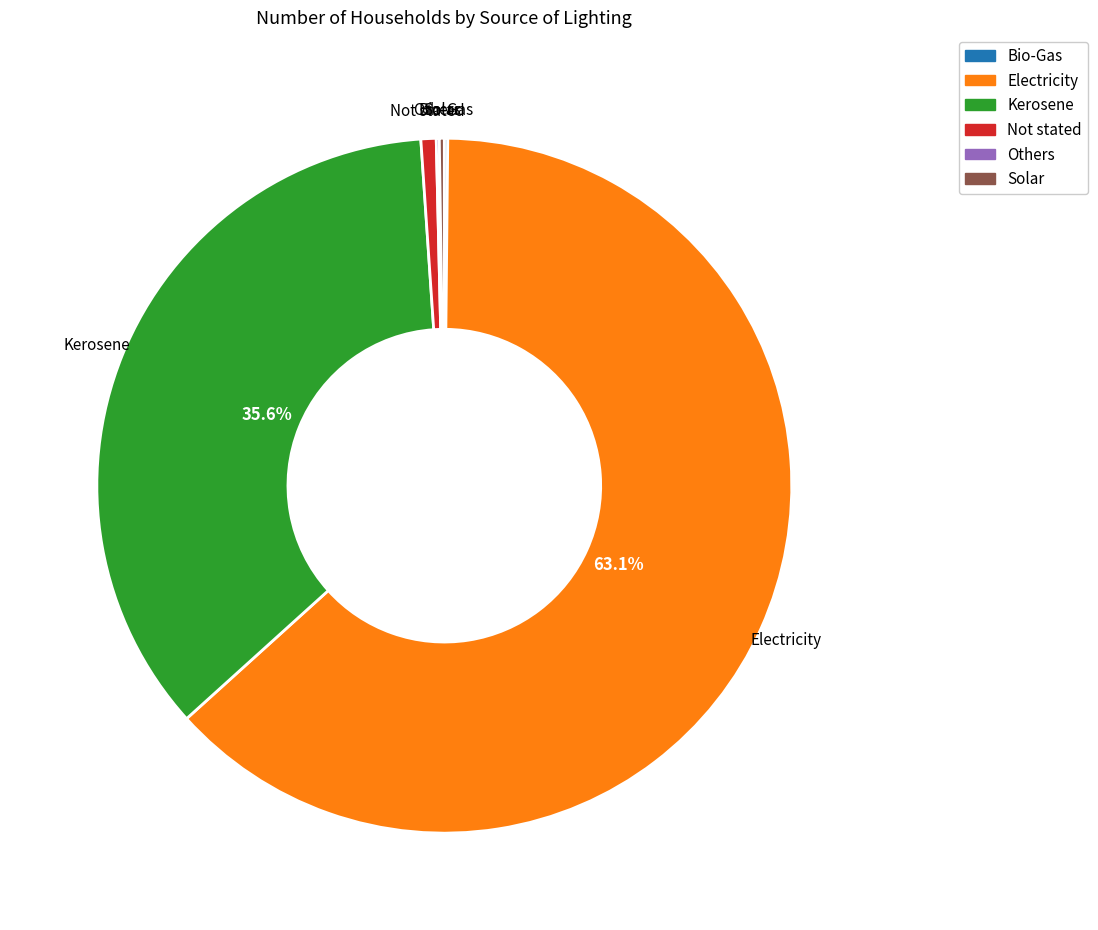

To the nearest percent, what percentage of the pie is Electricity?

63%